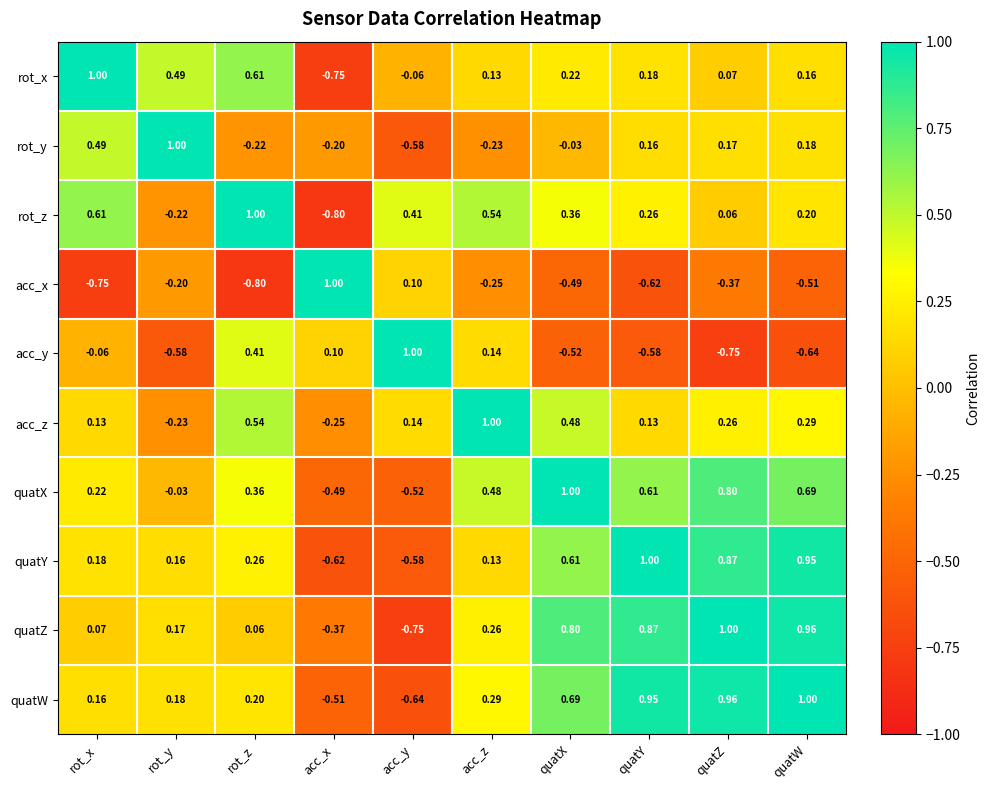

Rank the categories by rot_x value from highest to lowest.

rot_x, rot_z, rot_y, quatX, quatY, quatW, acc_z, quatZ, acc_y, acc_x